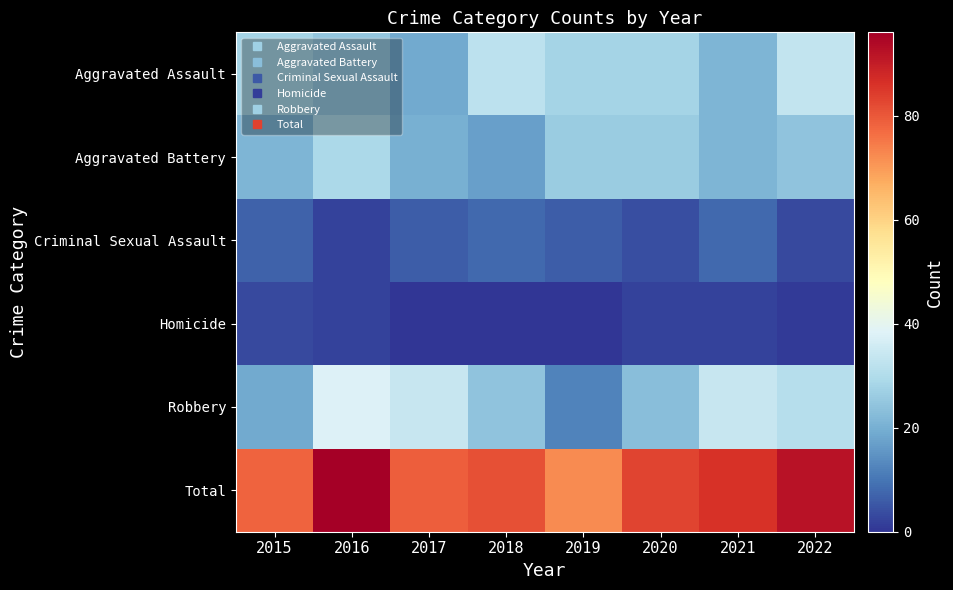

At 2018, list the series in order from smallest to largest.

Homicide, Criminal Sexual Assault, Aggravated Battery, Robbery, Aggravated Assault, Total